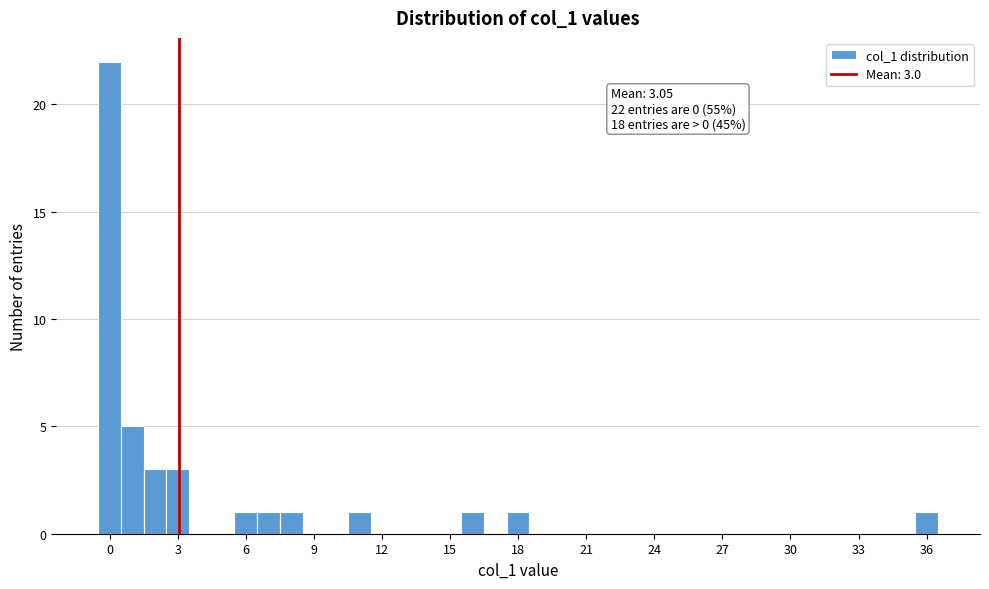

Read against the x-axis, roughly where is the centre of the tallest bar?

0.0